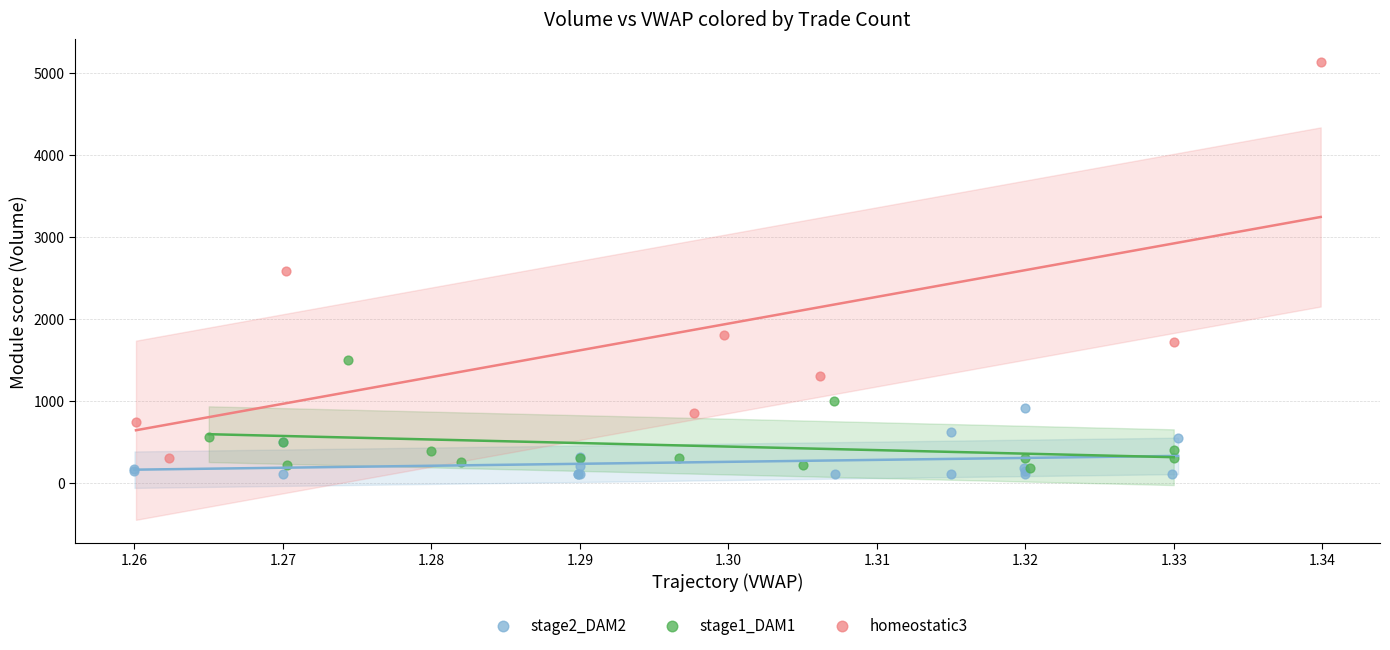

What are all the series names shown in the legend?

stage2_DAM2, stage1_DAM1, homeostatic3